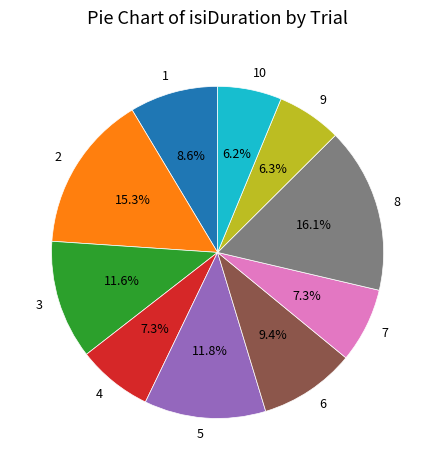

How many segments does this pie chart have?

10